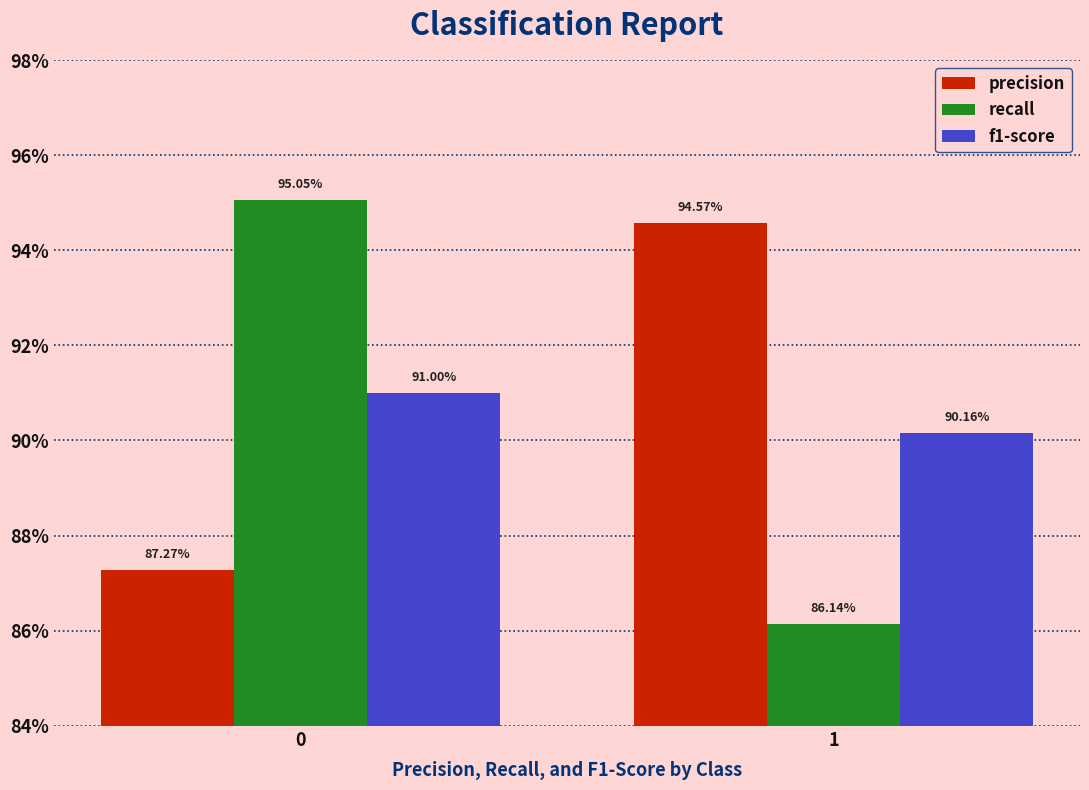

Where is recall nearest to the value 0?

1